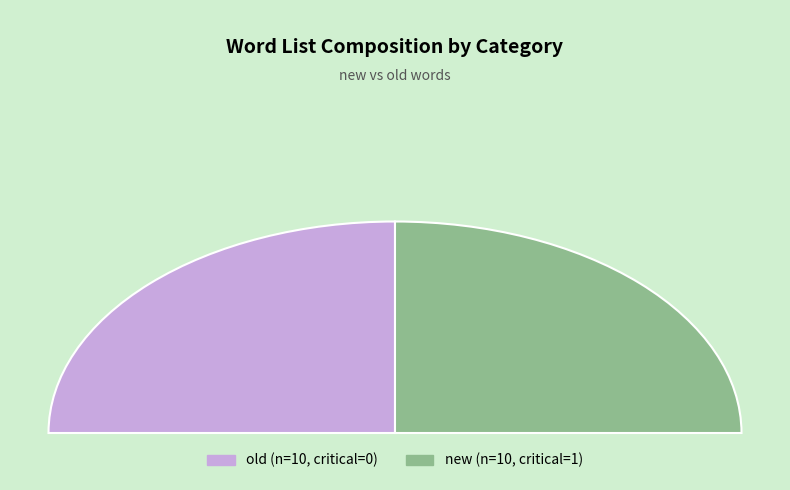

Which category accounts for the majority?

new